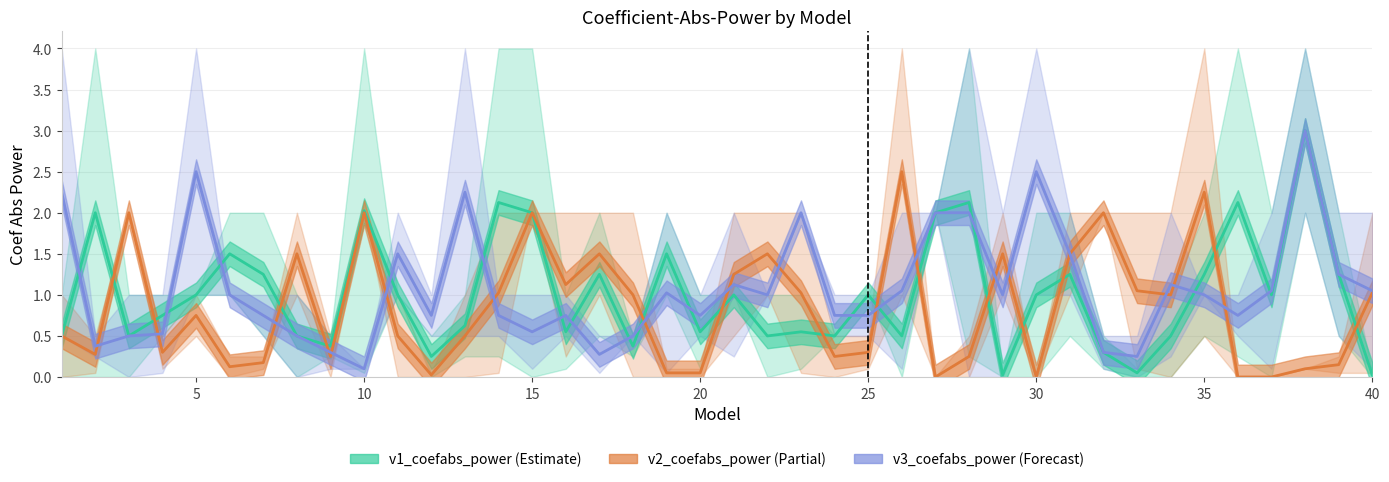

The v1_power series shows 3.5 at 37. True or false?

False